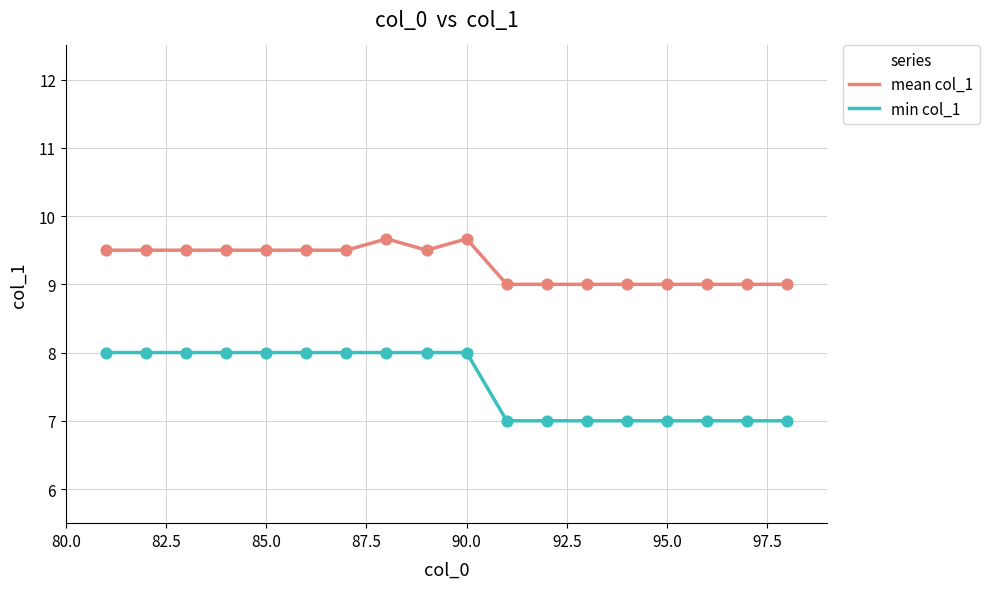

Which series has the widest spread of values?

min col_1